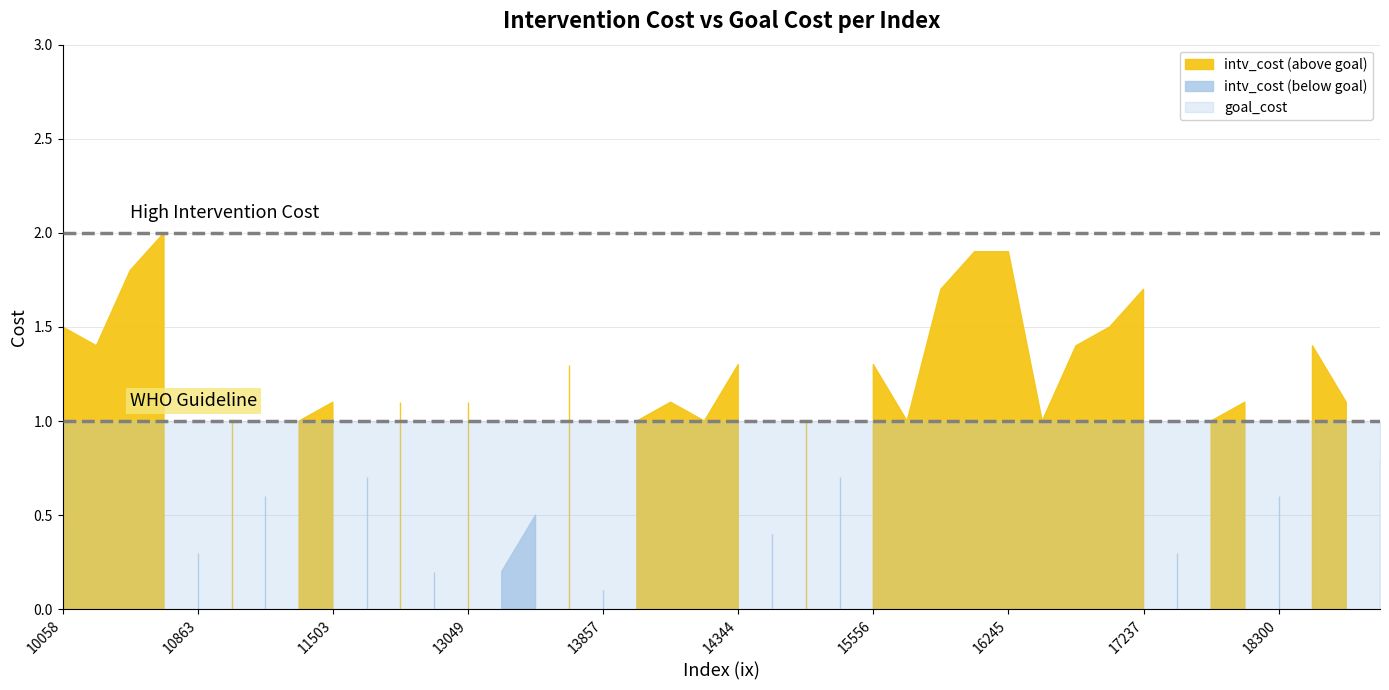

Which series has the largest total across all categories?

intv_cost